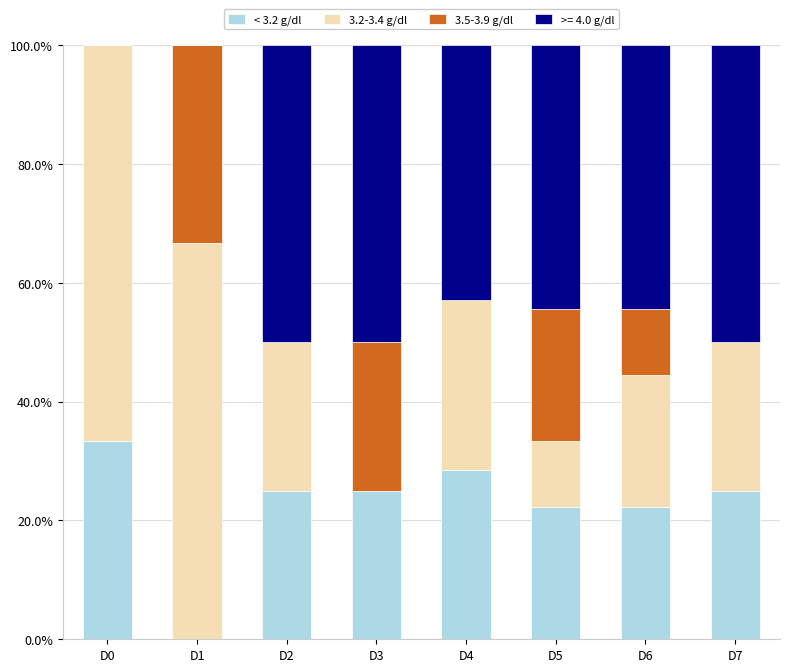

What is the highest value of the < 3.2 g/dl series?

33.3